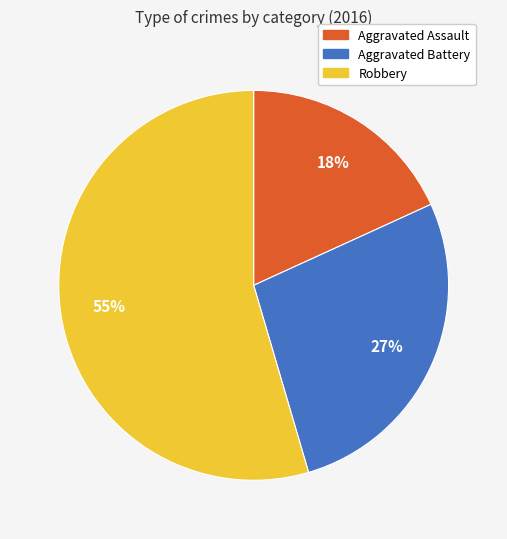

To the nearest percent, what is the combined percentage of Aggravated Assault and Aggravated Battery?

45%